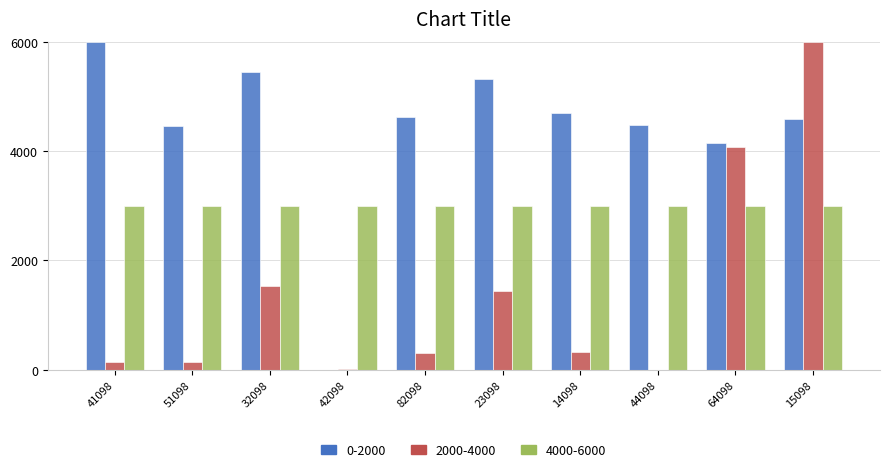

What is the greatest value displayed?

6000.0